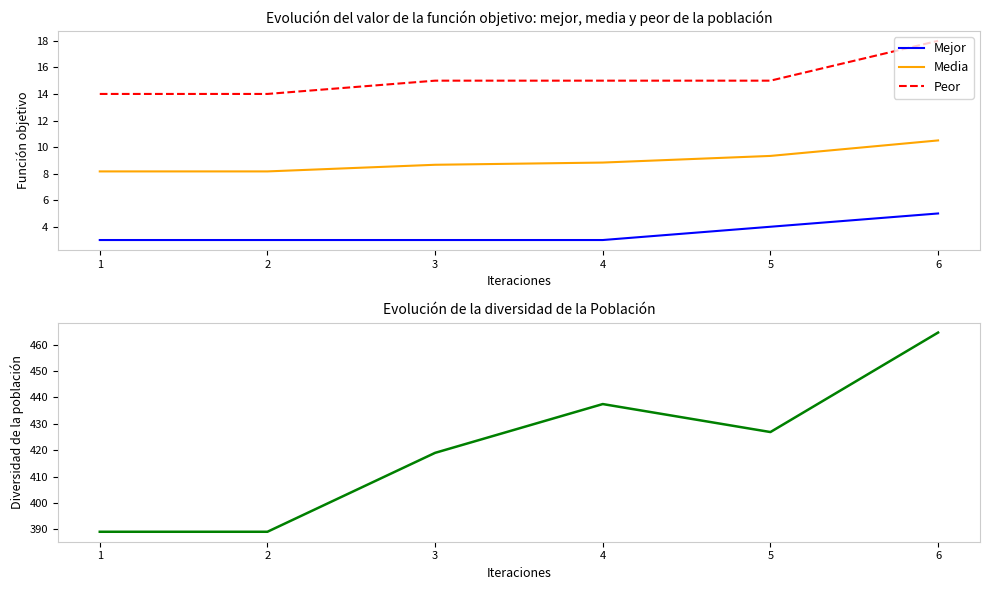

True or false: Mejor and Peor intersect in this chart.

False